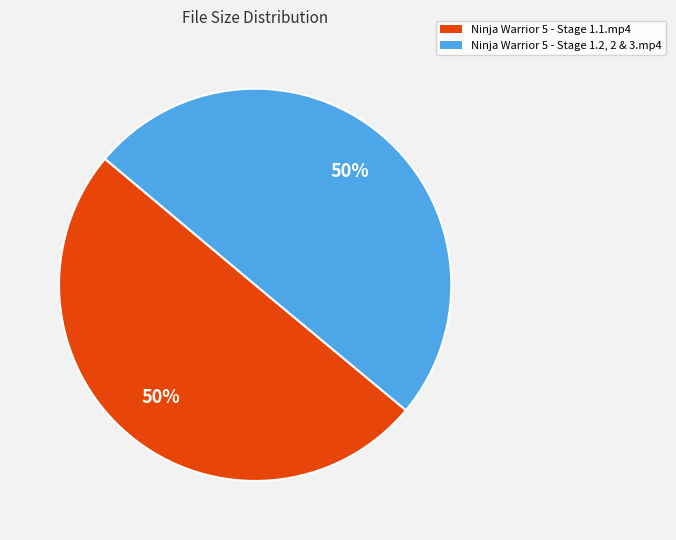

What percentage is the Ninja Warrior 5 - Stage 1.2, 2 & 3.mp4 slice, to the nearest percent?

50%